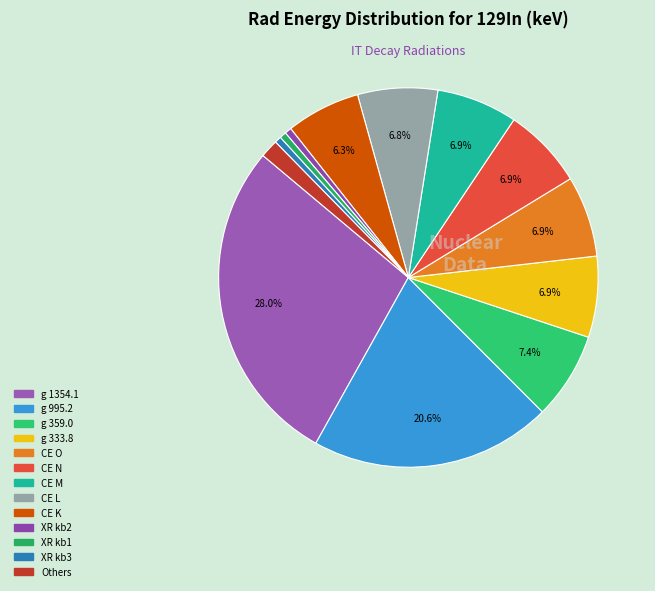

How many segments does this pie chart have?

13